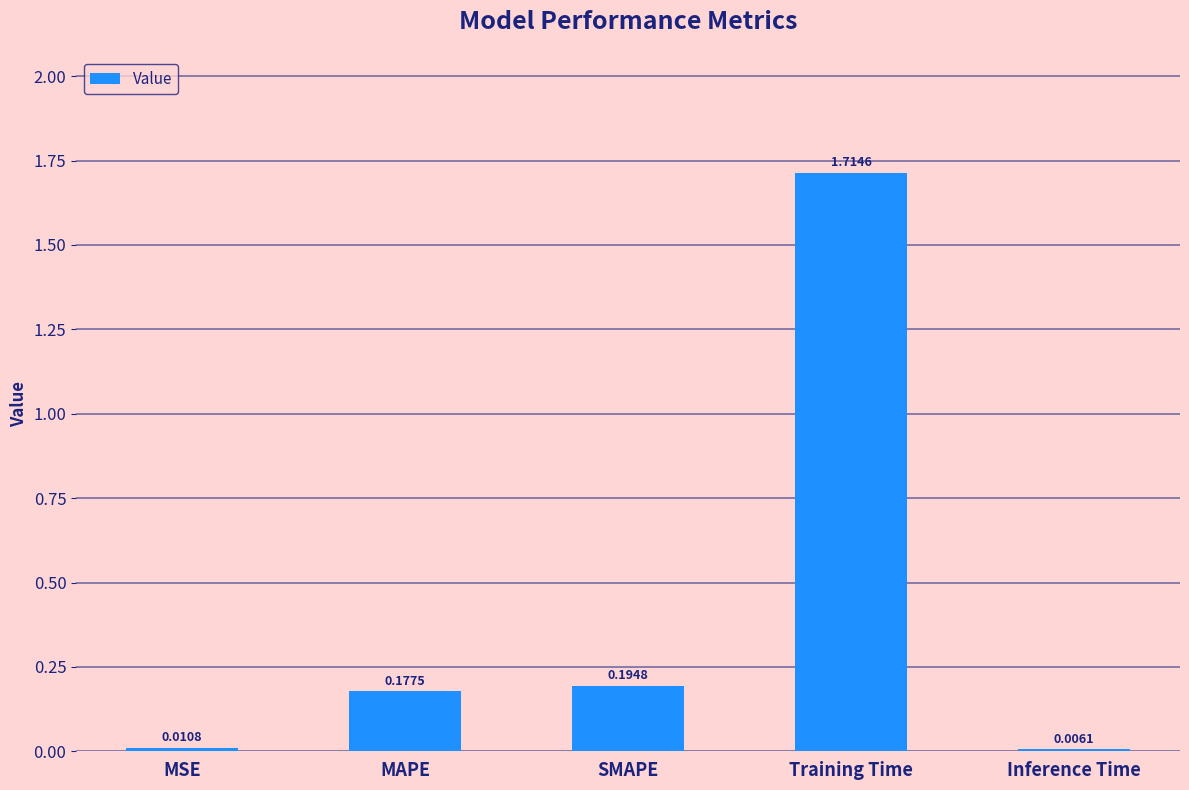

At which label is the value closest to 0?

Inference Time